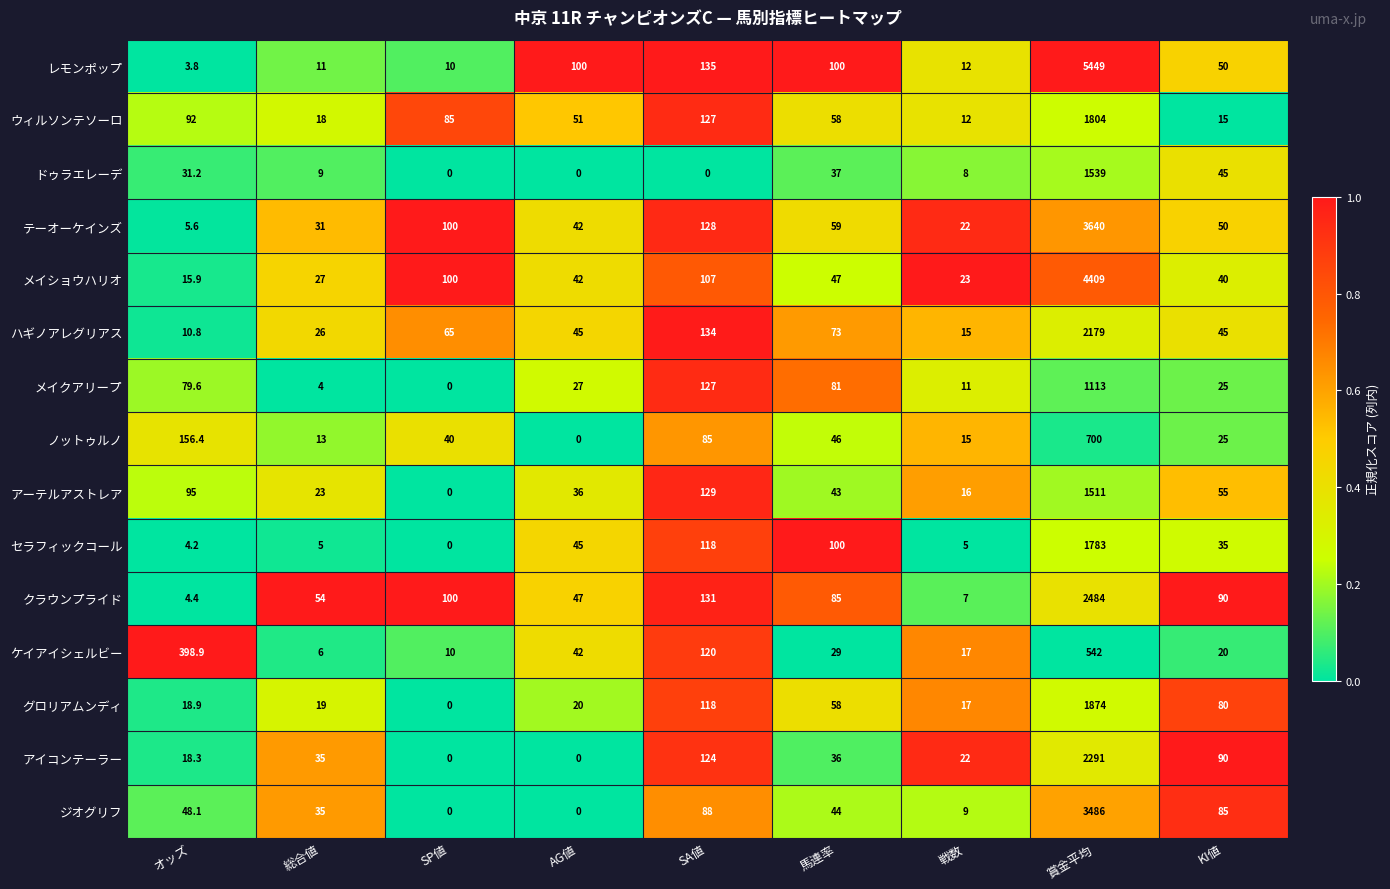

Rank the series by their maximum value, from lowest to highest.

ケイアイシェルビー, ノットゥルノ, メイクアリープ, アーテルアストレア, ドゥラエレーデ, セラフィックコール, ウィルソンテソーロ, グロリアムンディ, ハギノアレグリアス, アイコンテーラー, クラウンプライド, ジオグリフ, テーオーケインズ, メイショウハリオ, レモンポップ